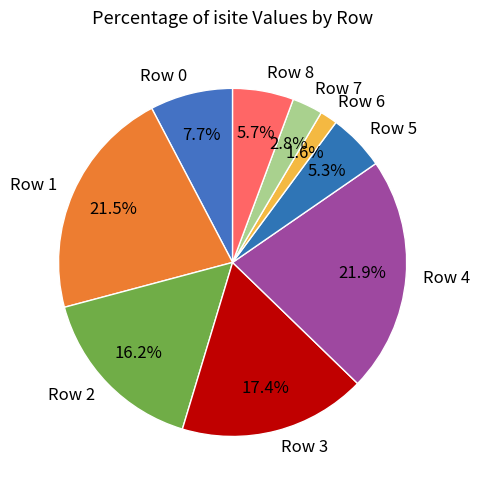

What percentage is the Row 3 slice, to the nearest percent?

17%